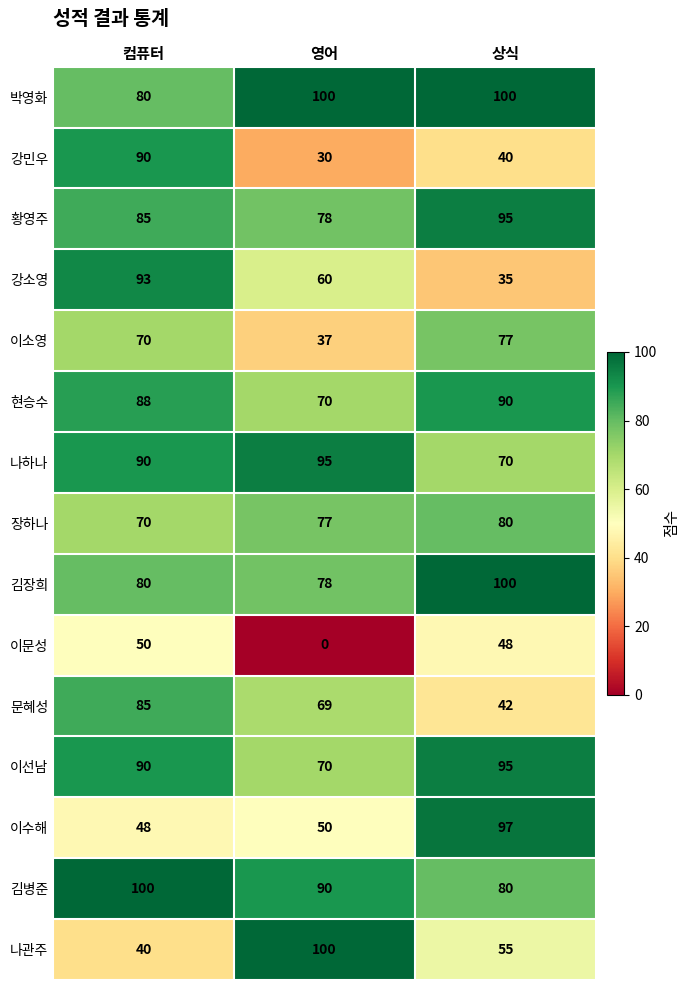

What is the difference between the highest and lowest values at 영어?

100